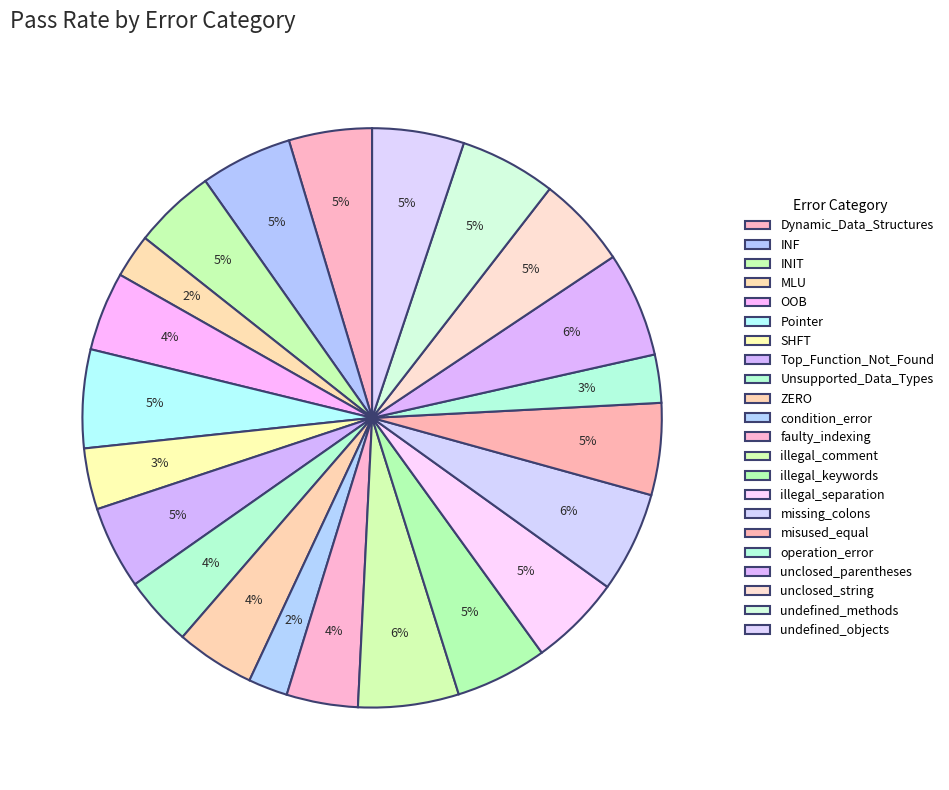

To the nearest percent, what is the difference between the largest and smallest slice percentages?

4%